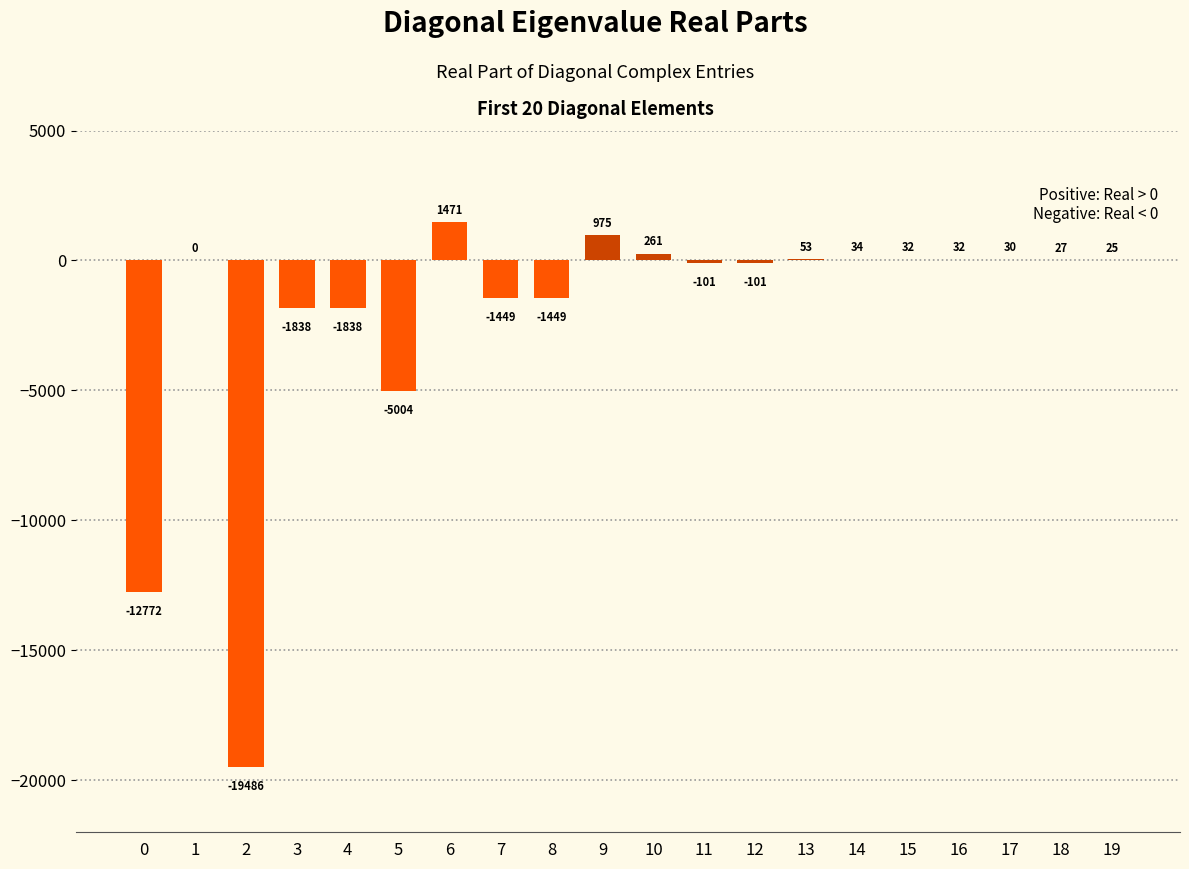

Which has a higher value, 18 or 17?

17